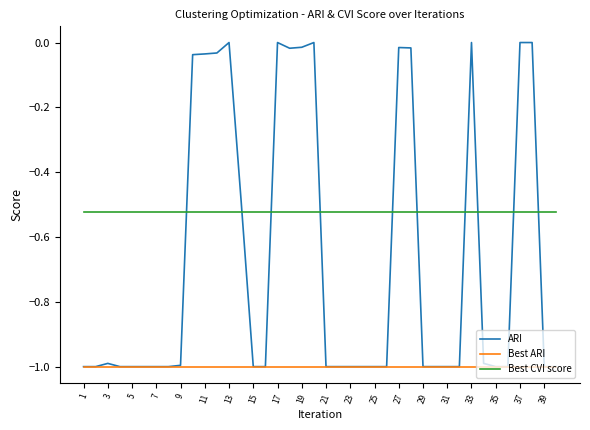

Rank the series by their maximum value, from highest to lowest.

ARI, Best CVI score, Best ARI